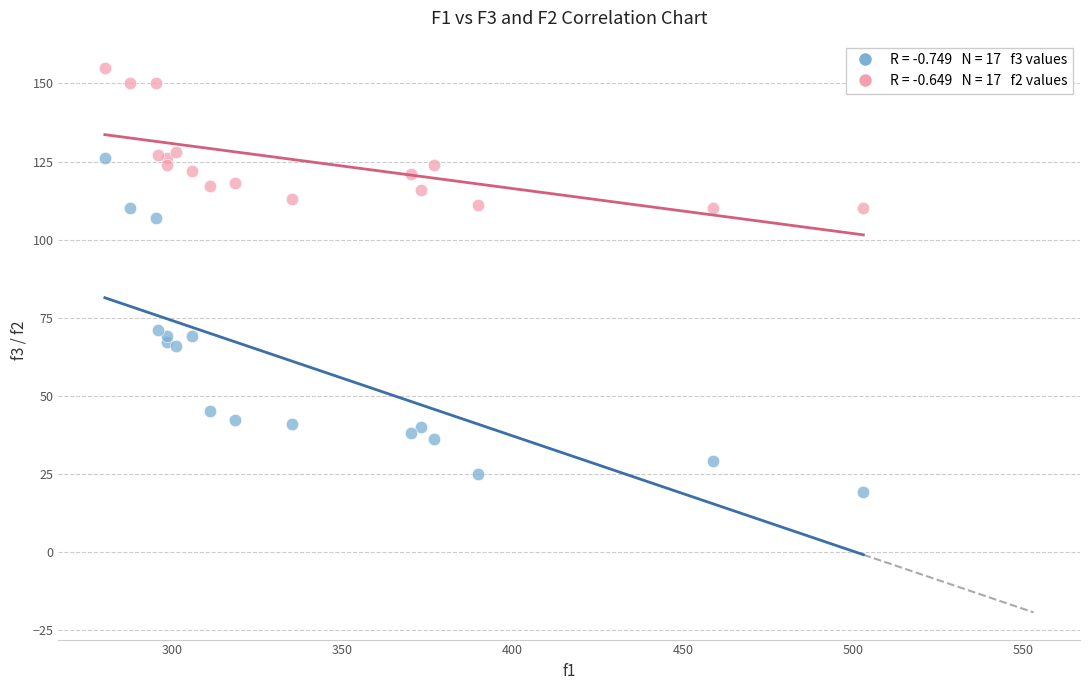

Across all series, what Y value is closest to 87?

71